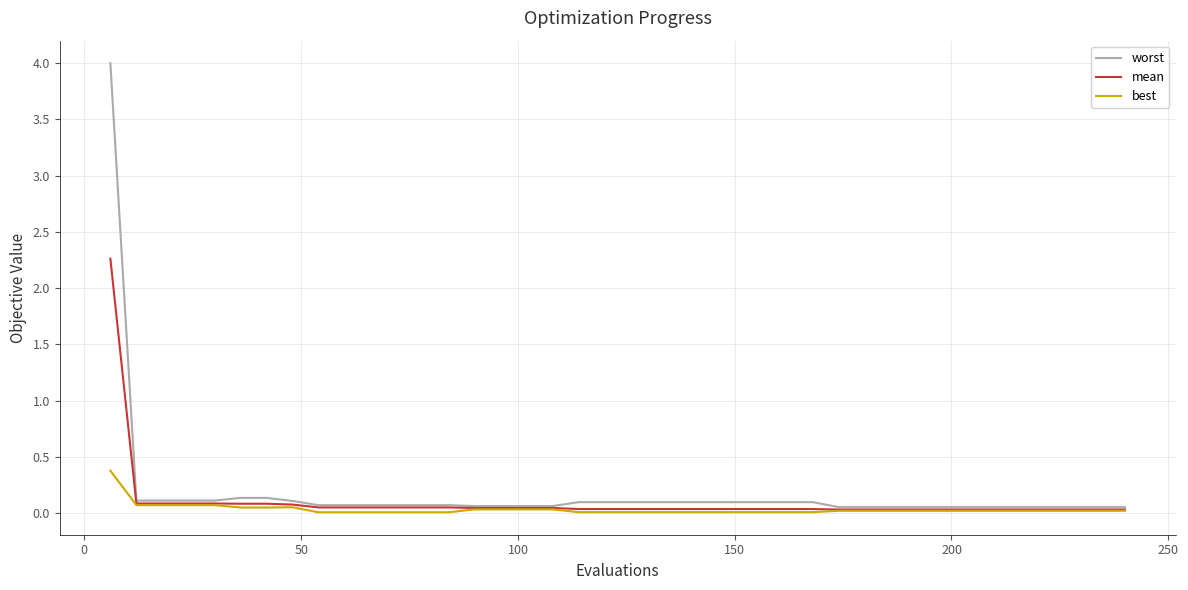

Which series has the largest range (max minus min)?

worst